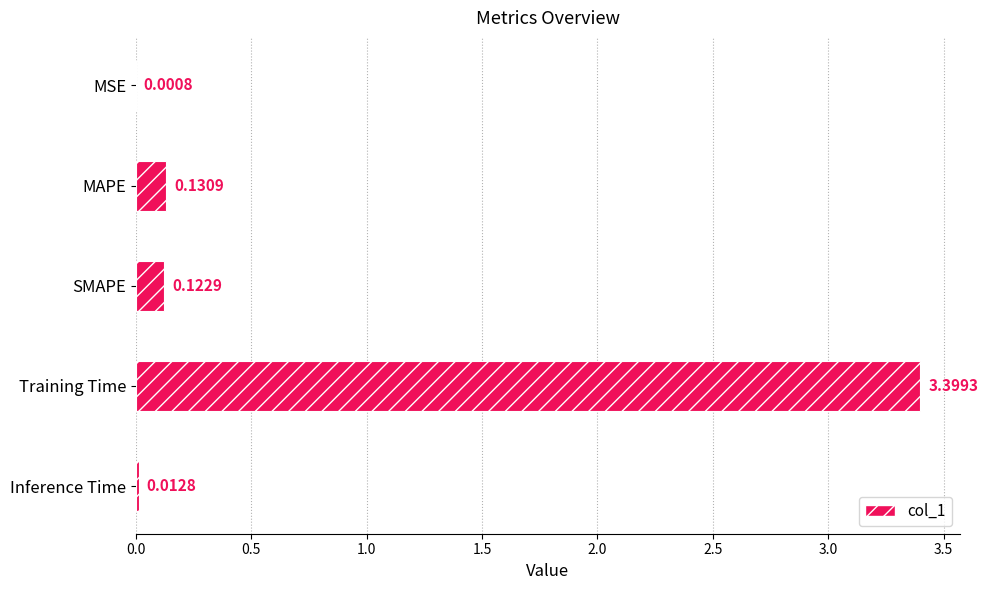

At which category does the chart reach its peak across all series?

Training Time